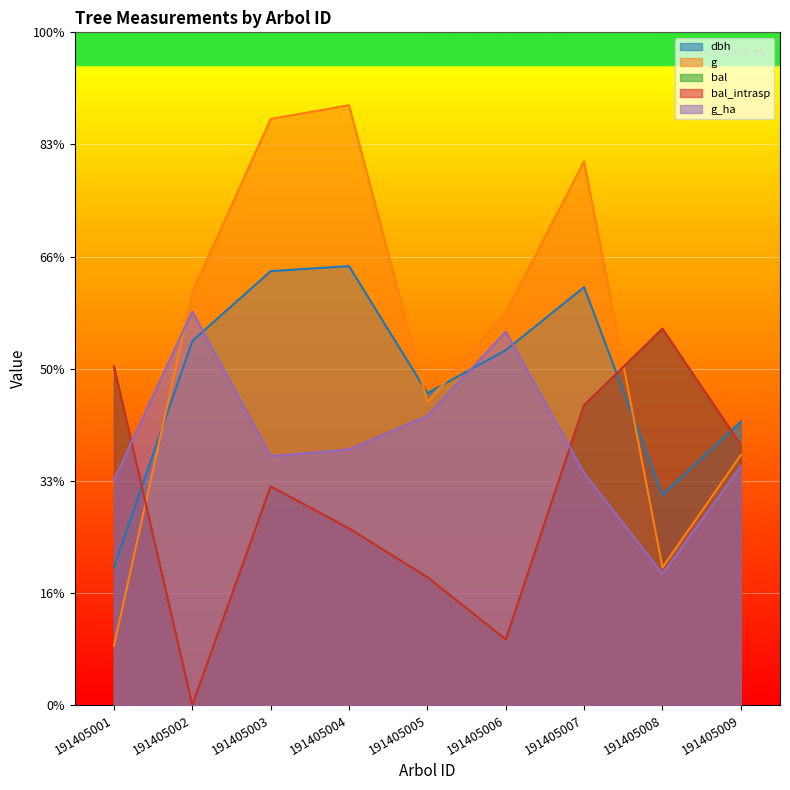

Reading left to right, list all the values displayed in this chart.

dbh: 191405001=123.0	191405002=324.8	191405003=387.0	191405004=391.5	191405005=278.2	191405006=316.5	191405007=372.8	191405008=187.5	191405009=252.8
g: 191405001=52.8	191405002=368.1	191405003=522.8	191405004=535.0	191405005=270.3	191405006=349.7	191405007=485.0	191405008=122.7	191405009=223.0
bal: 191405001=302.0	191405002=0.0	191405003=195.0	191405004=157.5	191405005=114.0	191405006=58.5	191405007=267.5	191405008=335.5	191405009=232.0
bal_intrasp: 191405001=302.0	191405002=0.0	191405003=195.0	191405004=157.5	191405005=114.0	191405006=58.5	191405007=267.5	191405008=335.5	191405009=232.0
g_ha: 191405001=201.0	191405002=351.0	191405003=222.0	191405004=228.0	191405005=258.0	191405006=333.0	191405007=207.0	191405008=117.0	191405009=213.0